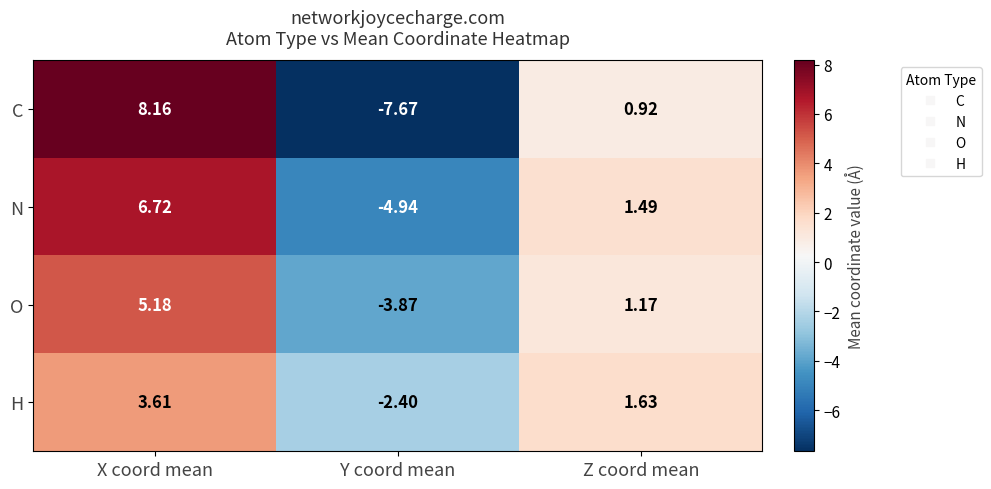

Rank the series by their average value, from highest to lowest.

N, H, O, C